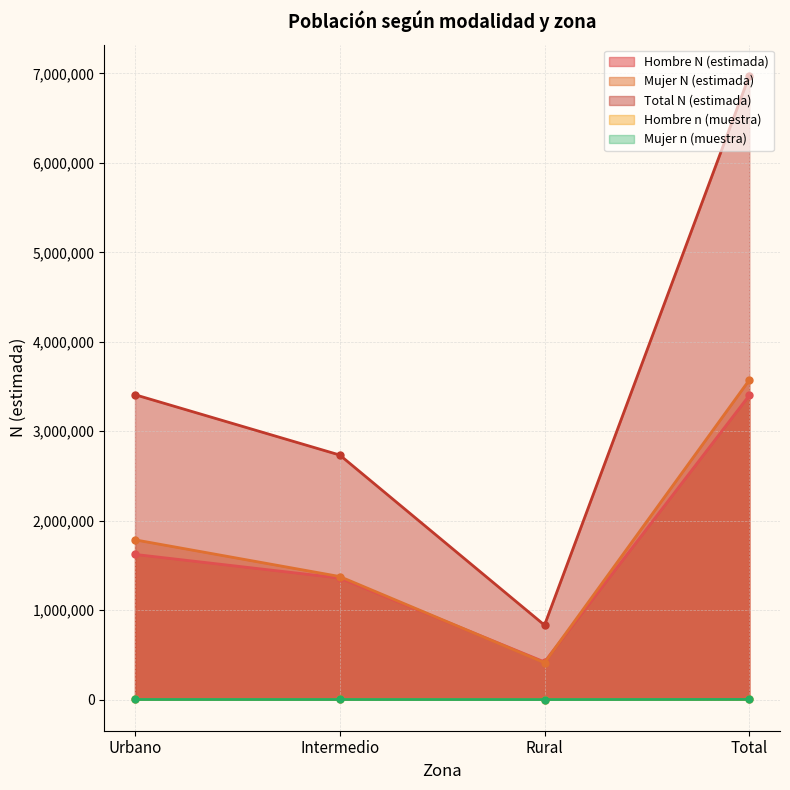

How many interior local valleys does the Mujer N (estimada) series have?

1